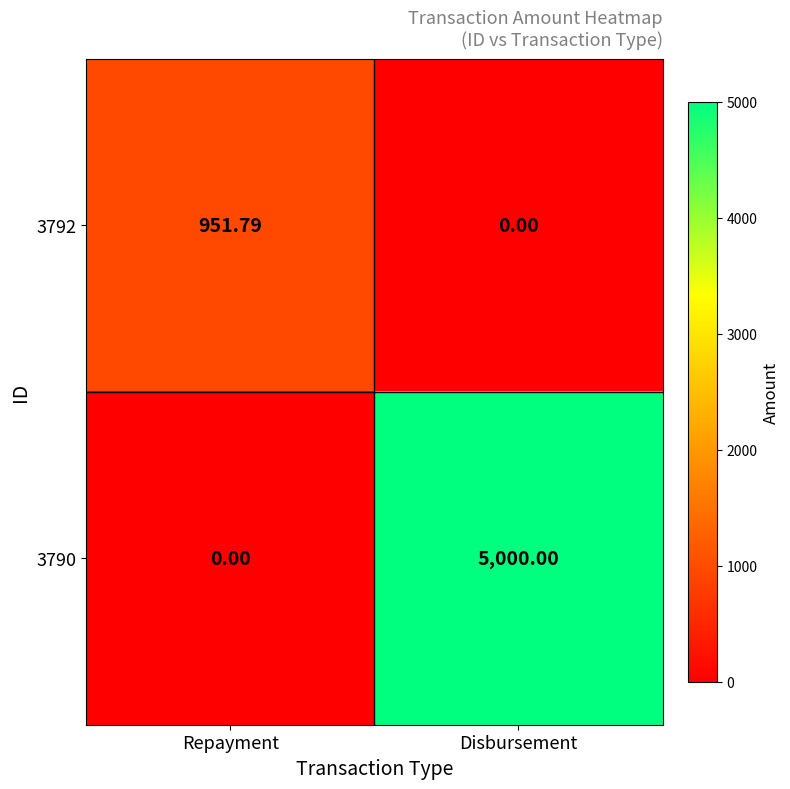

Is the value of 3790 at Repayment greater than the value of 3792 at Repayment?

No